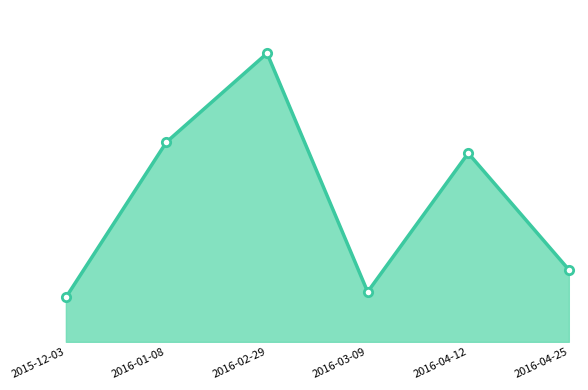

At which label does the data first exceed 34?

2016-01-08